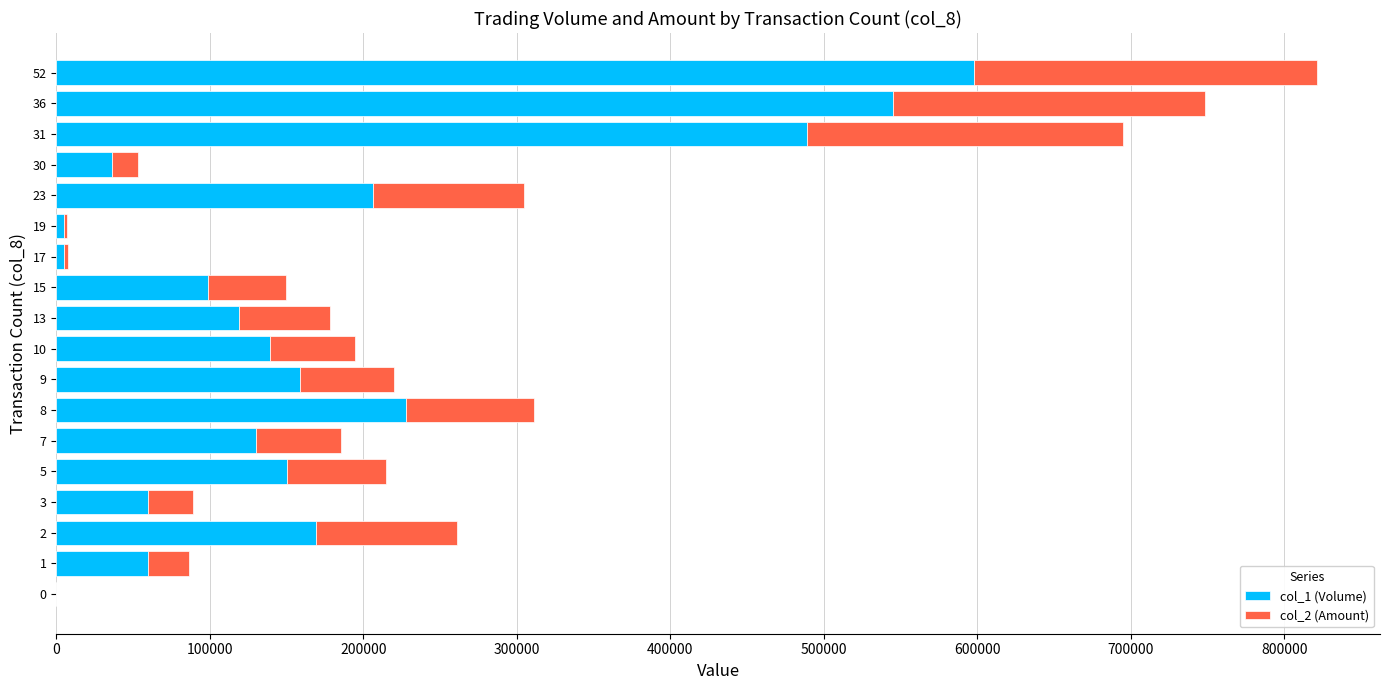

At which category is the sum across all series the highest?

52